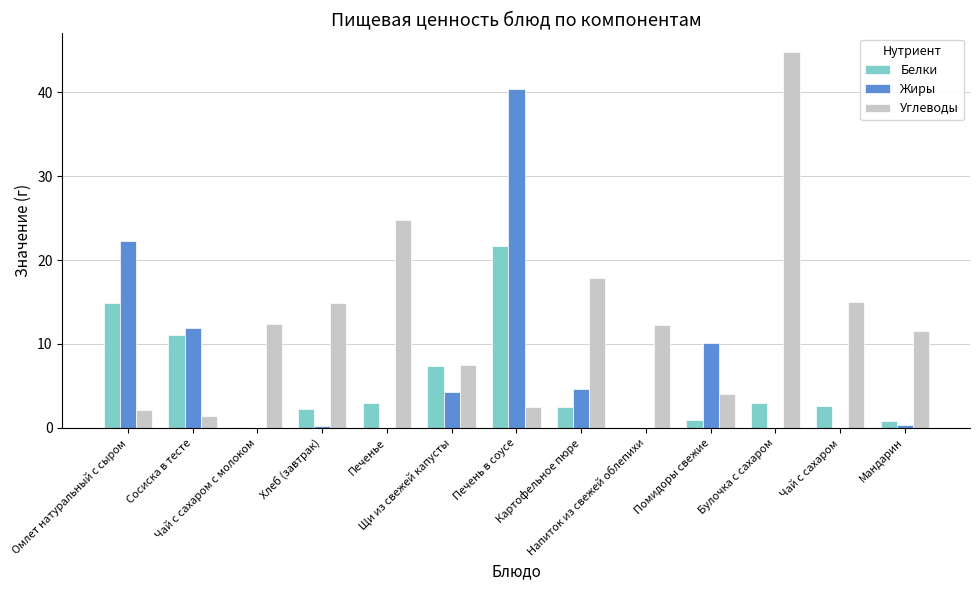

What is the maximum value for Углеводы?

44.8